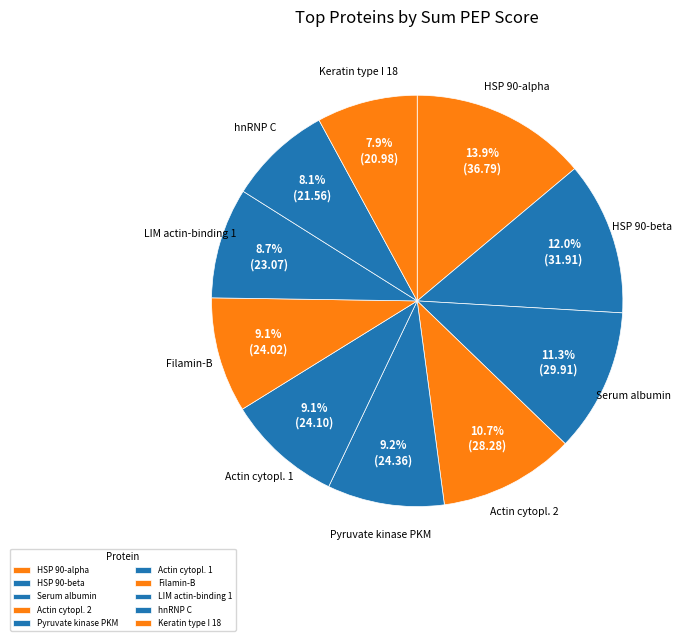

How many segments does this pie chart have?

10